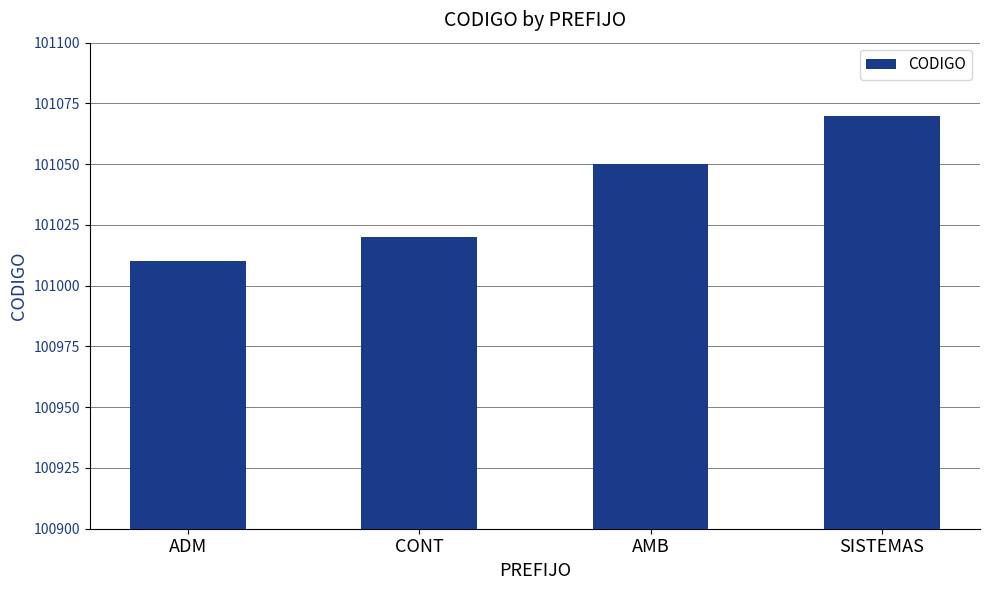

Reading left to right, extract all data points from this chart.

101010	101020	101050	101070